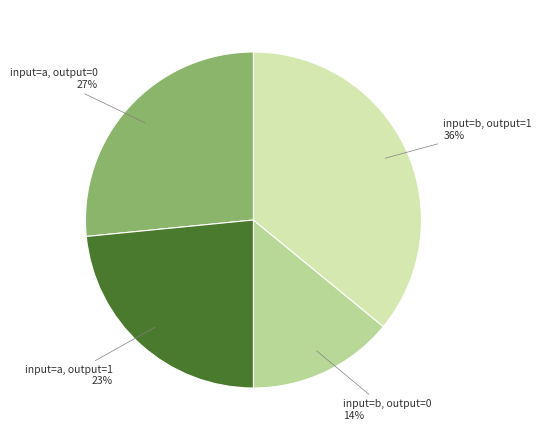

Does any single category account for the majority?

No